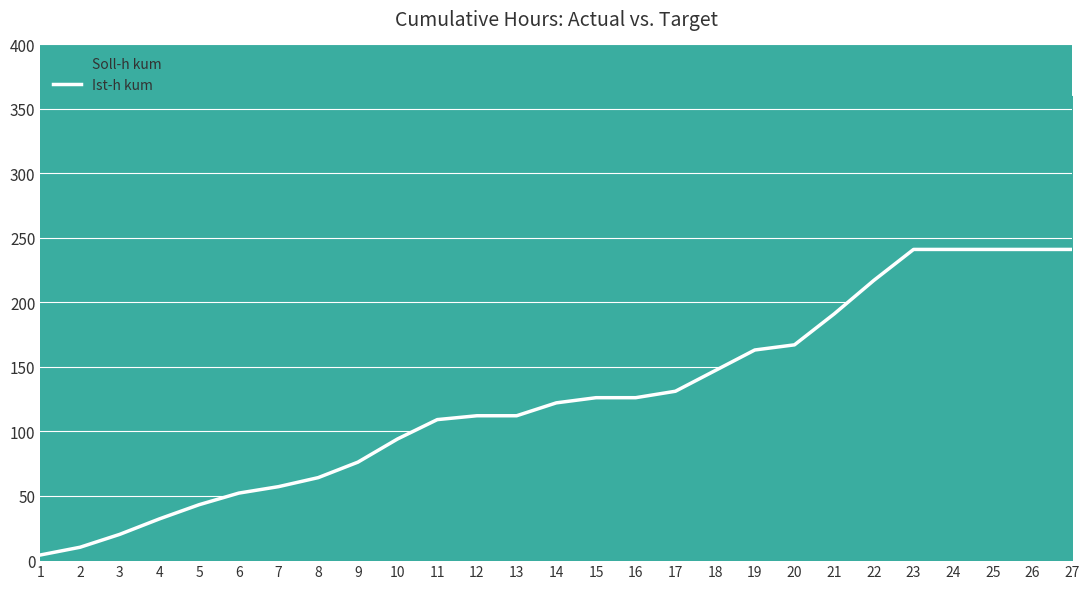

Where does the data first go above 122?

15